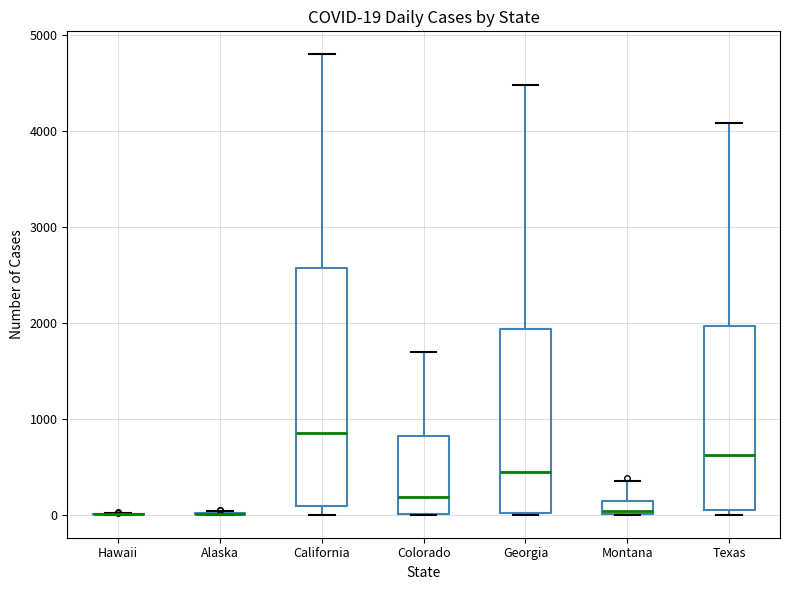

Comparing the boxes themselves (not the whiskers), which one is the tallest?

California